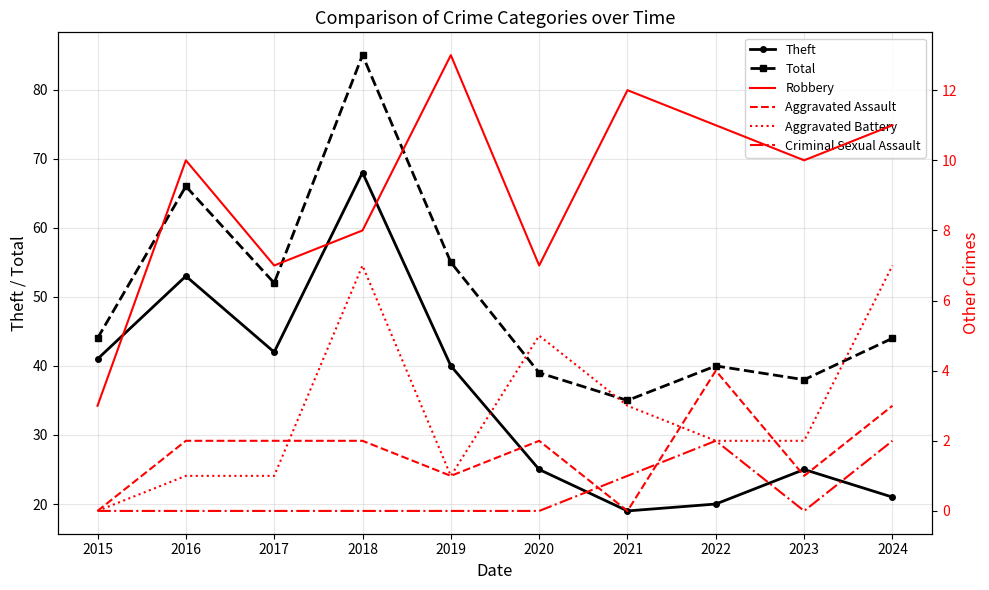

What is the sum of all Total values?

498